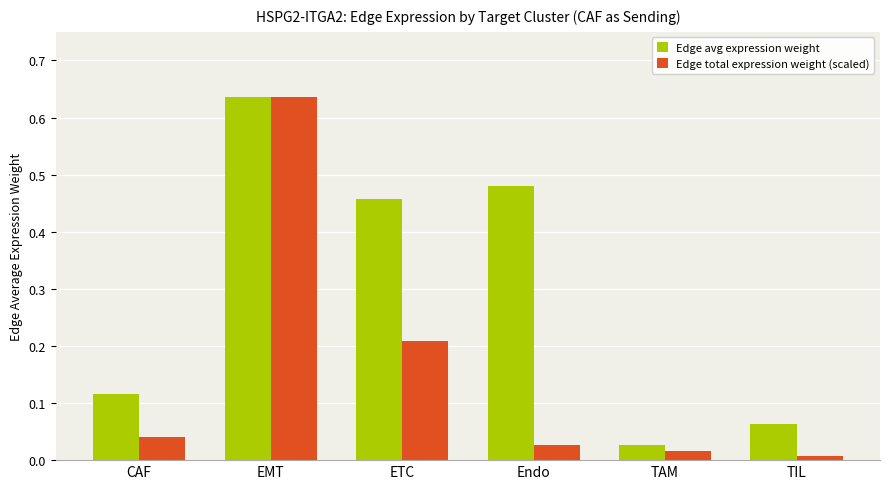

The Edge avg expression weight series shows 0.2 at ETC. True or false?

False